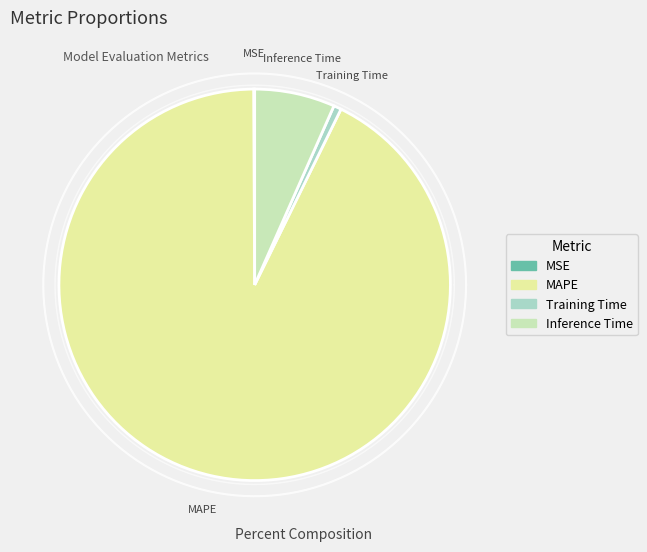

How many segments does this pie chart have?

4